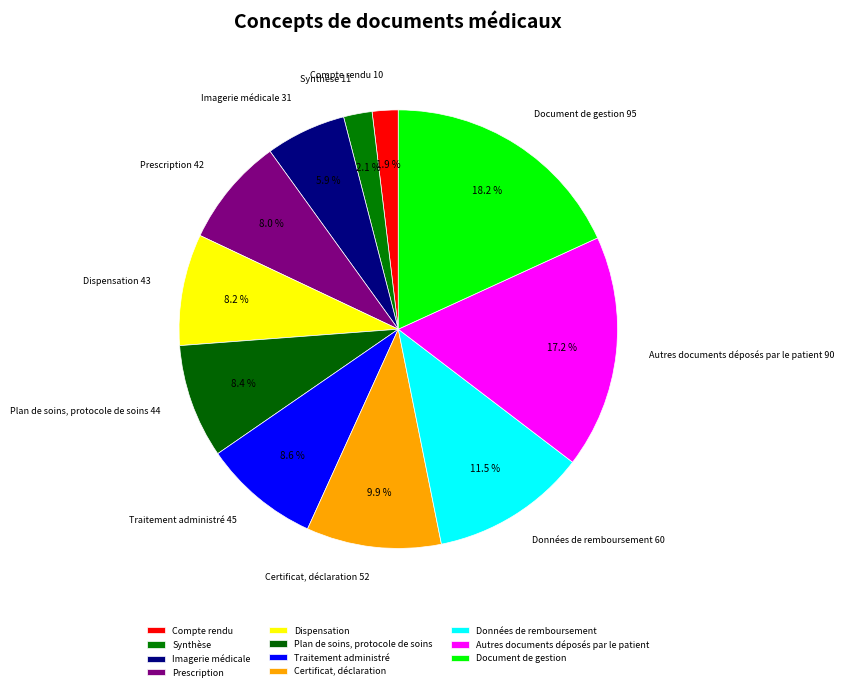

Does Document de gestion represent more than half of the total?

No